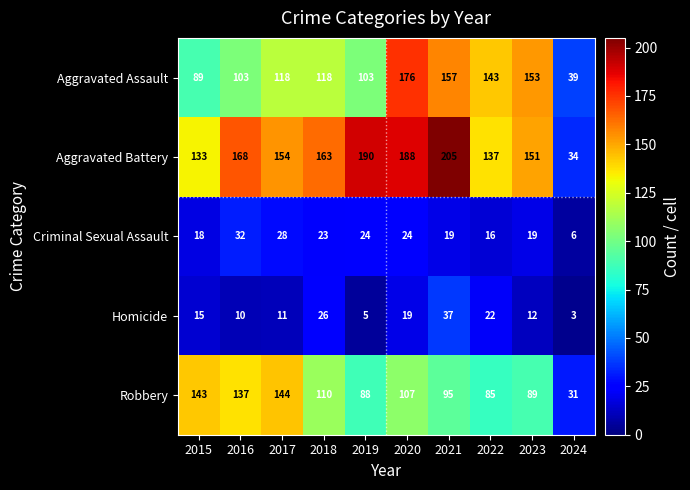

Which category has the highest value across all series?

2021